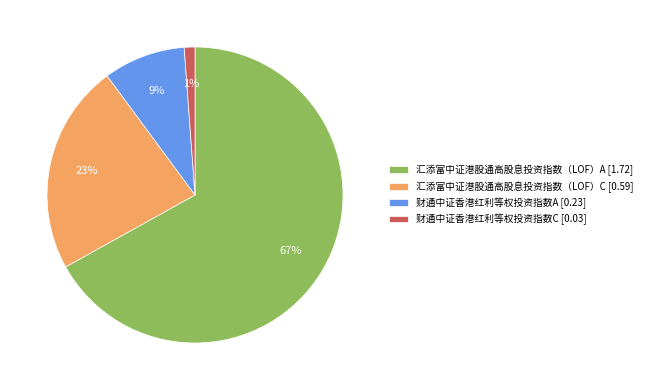

To the nearest percent, what percentage of the pie is 汇添富中证港股通高股息投资指数（LOF）C?

23%